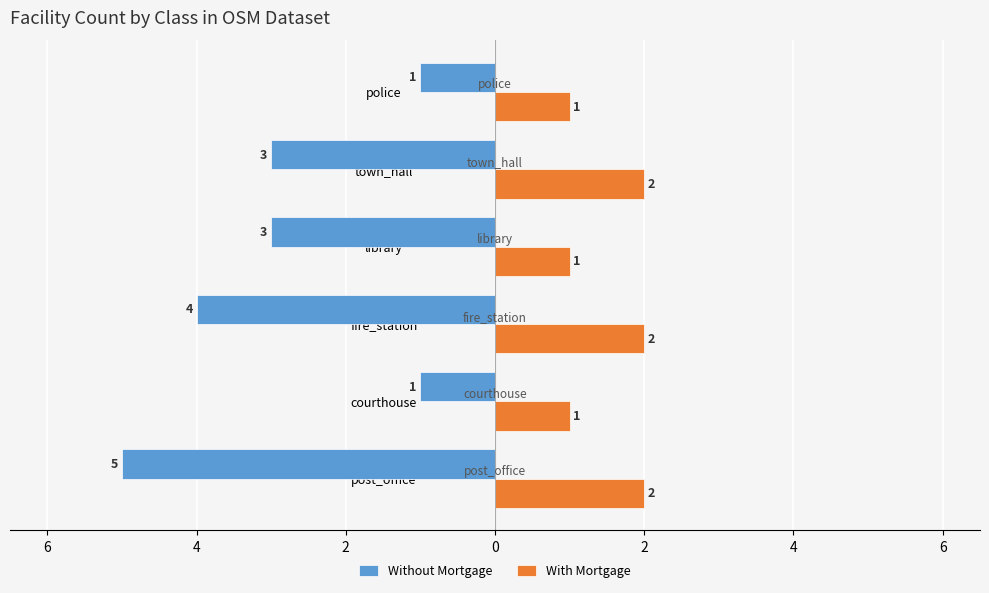

Reading left to right, list all the values displayed in this chart.

Without Mortgage: -5	-1	-4	-3	-3	-1
With Mortgage: 2	1	2	1	2	1